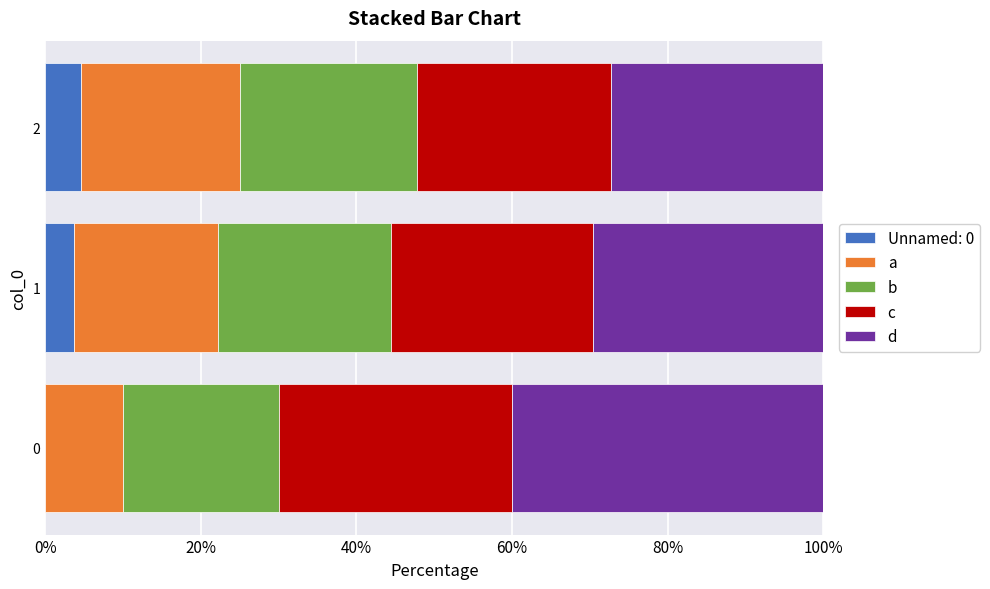

What are all the series names shown in the legend?

Unnamed: 0, a, b, c, d